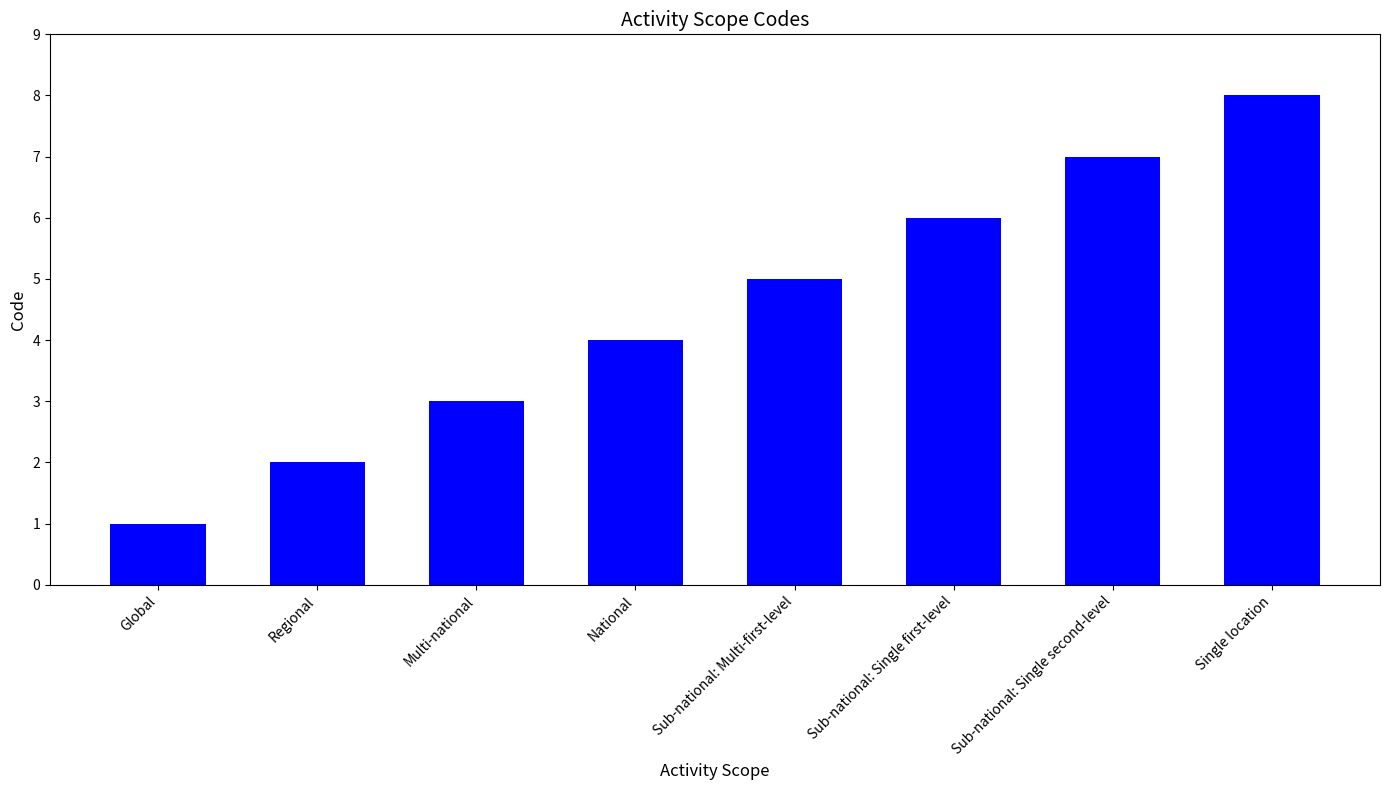

What is the ratio of the value at Sub-national: Multi-first-level to the value at Global?

5.0